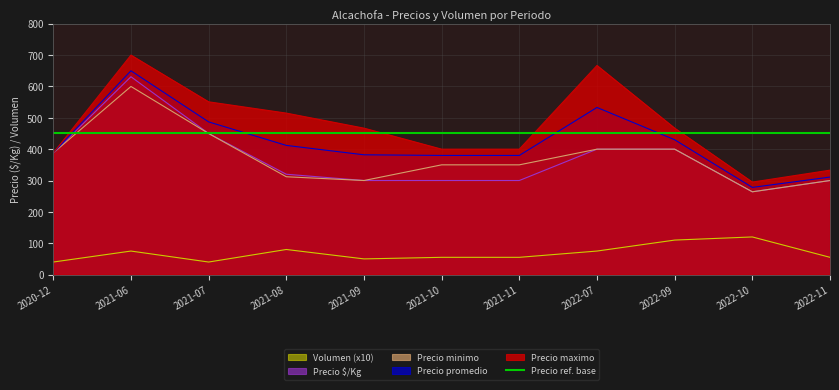

What position from the right is 2022-07?

4